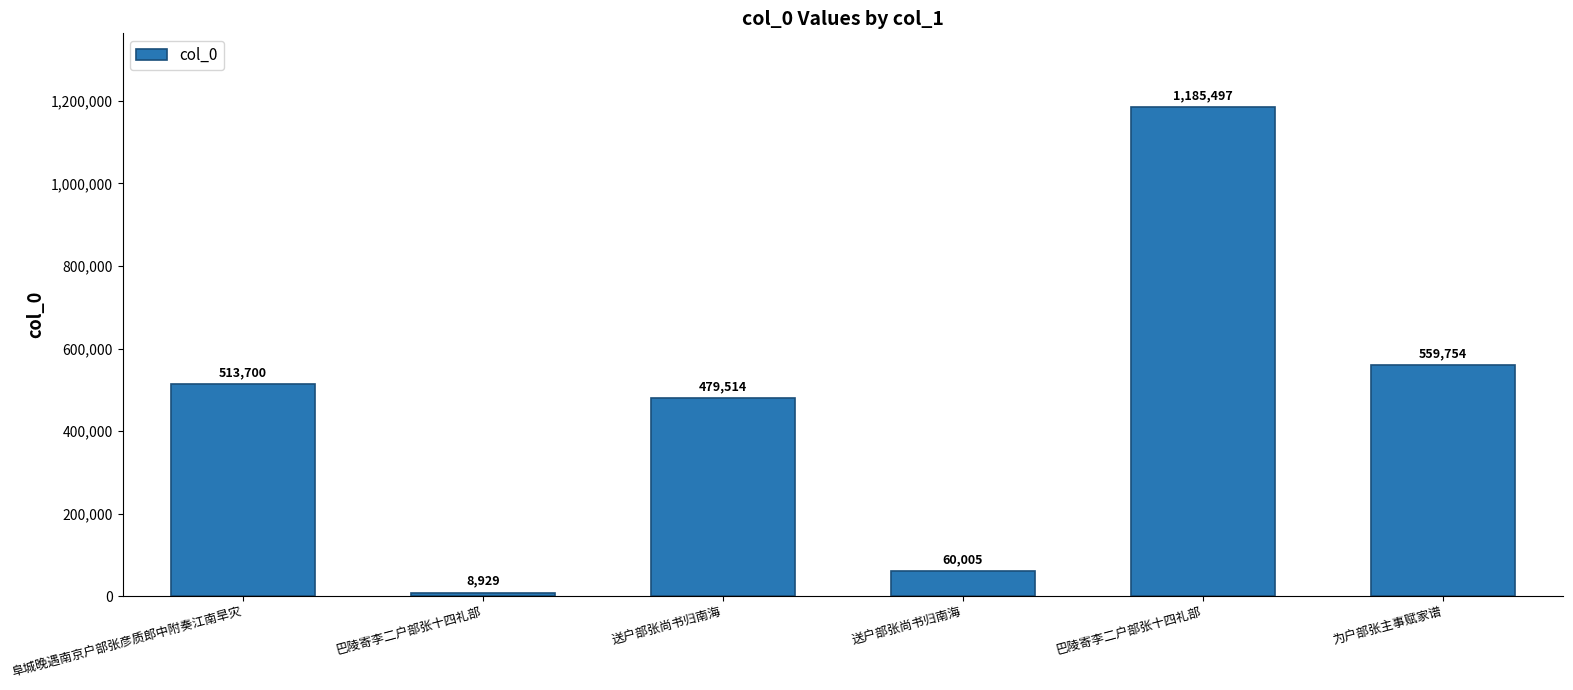

What is the ratio of the value at 阜城晚遇南京户部张彦质郎中附奏江南旱灾 to the value at 送户部张尚书归南海?

1.1